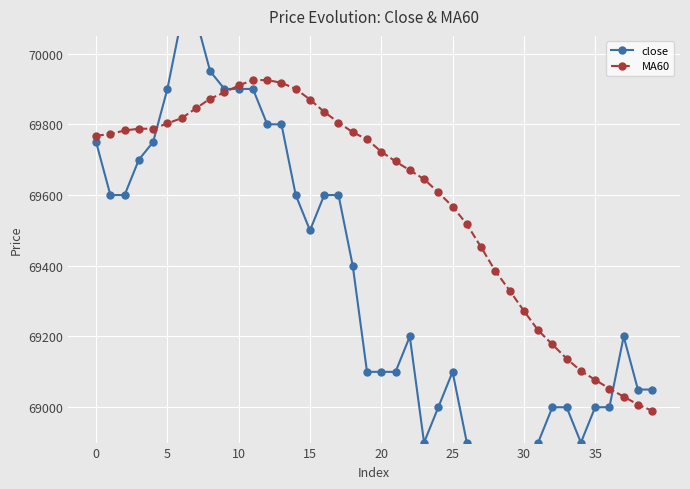

At 15, list the series in order from smallest to largest.

close, MA60